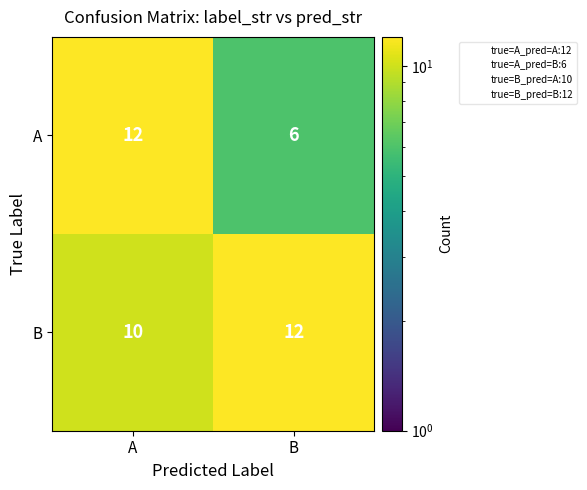

What is the highest value of the A series?

12